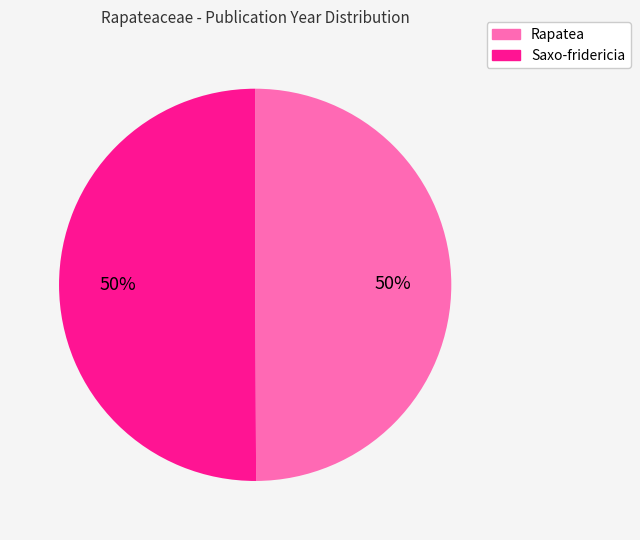

True or false: Saxo-fridericia accounts for 61% of the total.

False